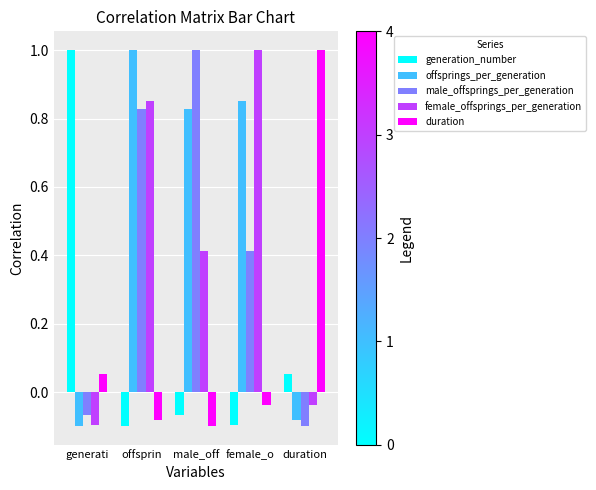

Where does the male_offsprings_per_generation series first go above 0?

offsprin